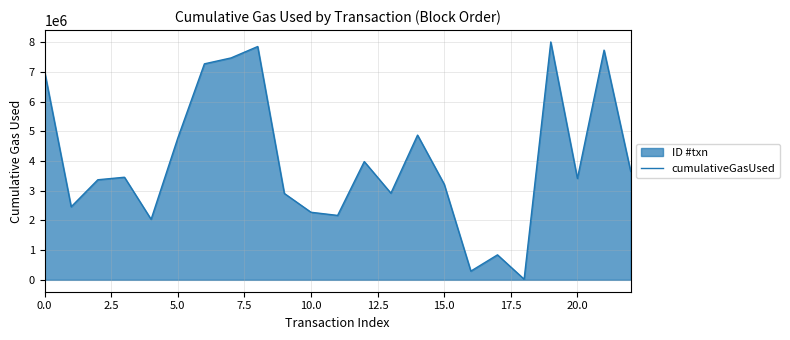

Reading right to left, what are all the values shown in this chart?

3646802	7728552	3408867	8003036	21000	840575	293220	3218893	4870217	2915815	3979550	2167650	2273649	2906477	7849964	7466824	7267544	4765652	2035391	3452055	3367231	2457522	7019494